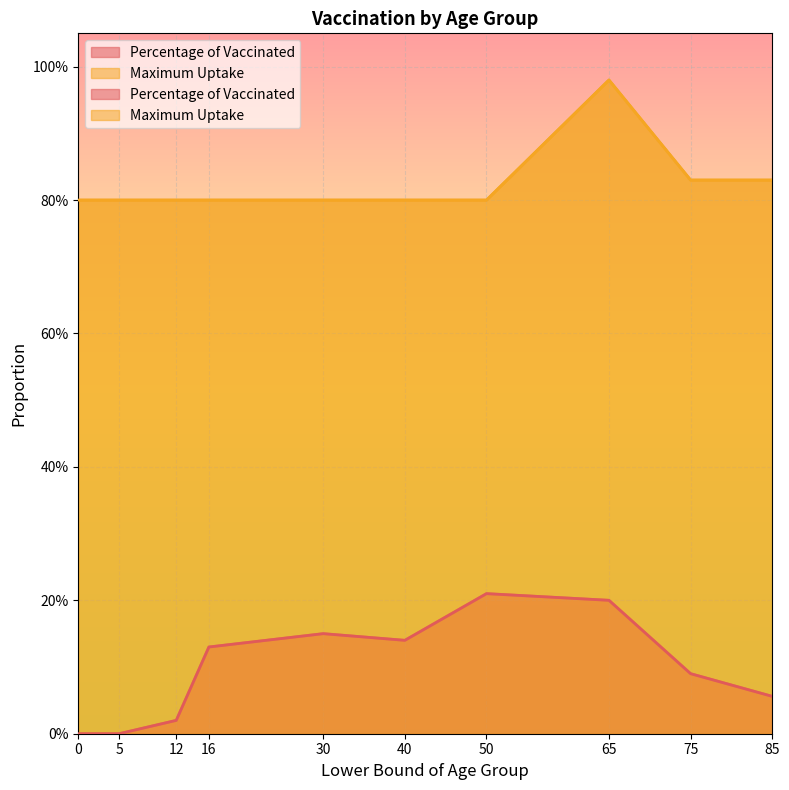

Which series changed the most between 40 and 50?

Percentage of Vaccinated